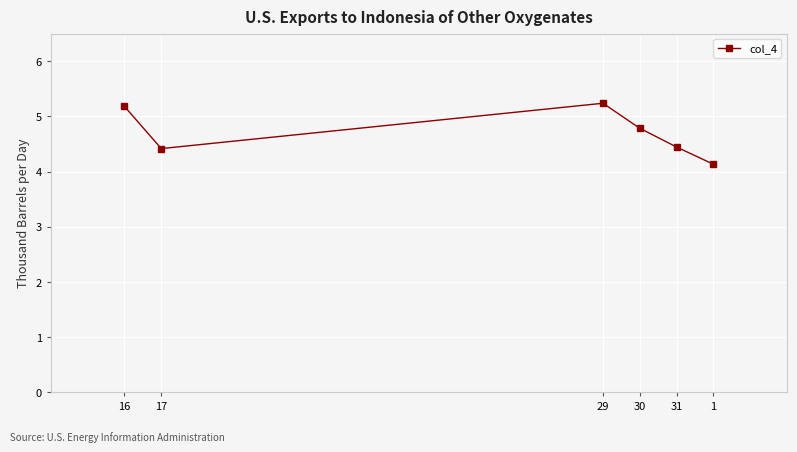

True or false: the data shows 1.8 at 17.

False